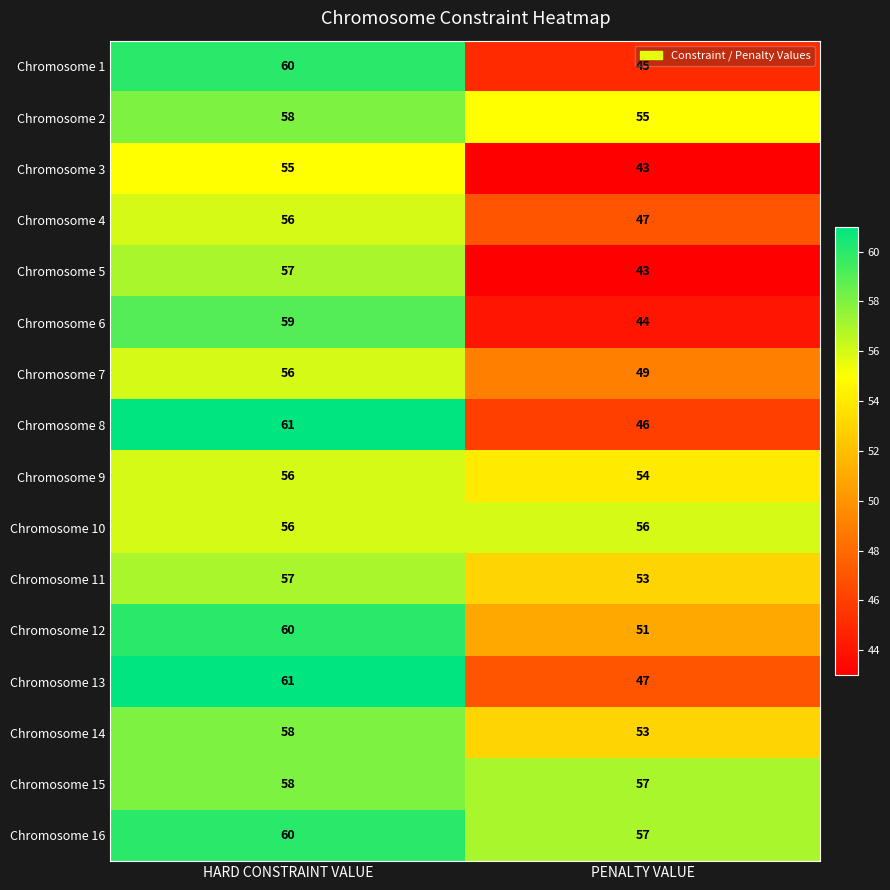

What is the total value across all series at HARD CONSTRAINT VALUE?

928